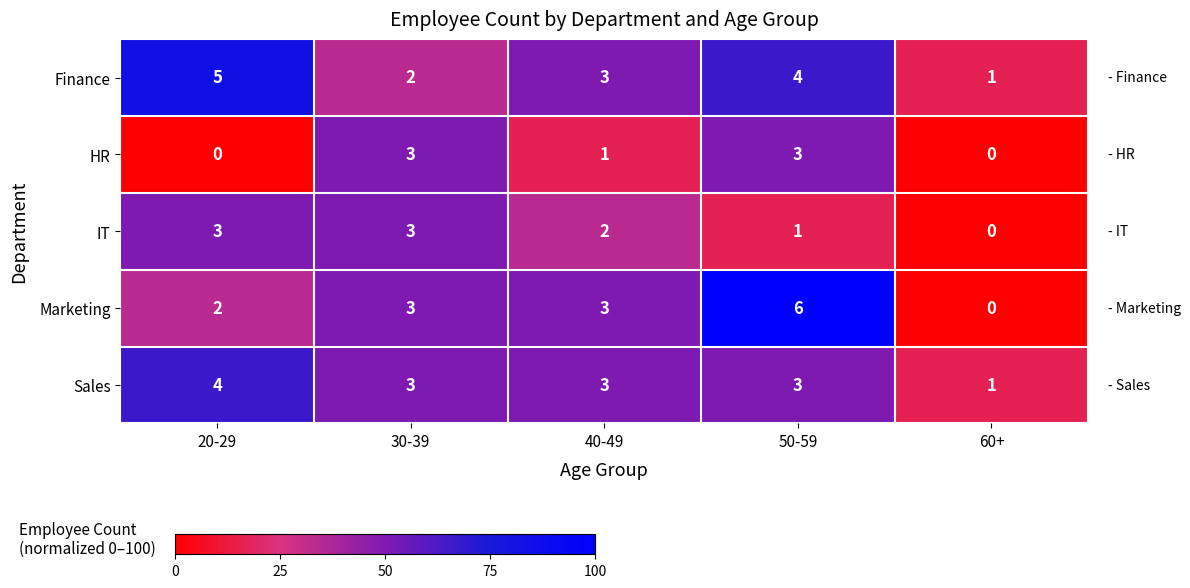

Reading left to right, transcribe all the data shown in this chart.

Finance: 5	2	3	4	1
HR: 0	3	1	3	0
IT: 3	3	2	1	0
Marketing: 2	3	3	6	0
Sales: 4	3	3	3	1